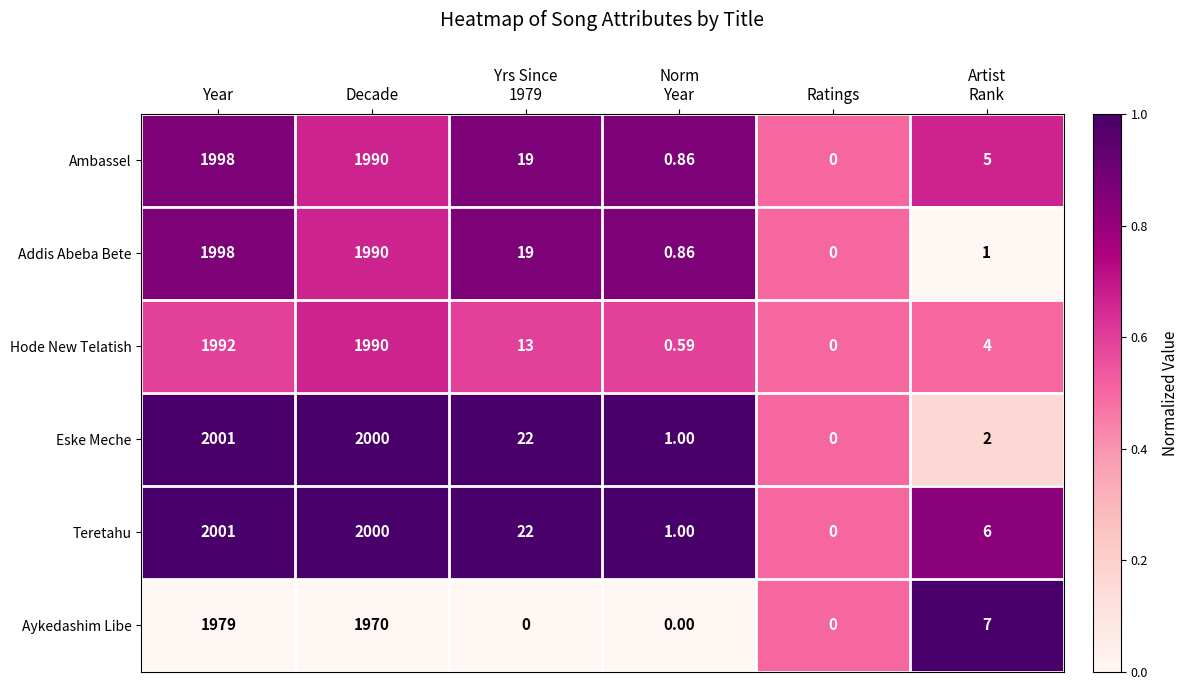

Where does the Aykedashim Libe series first go above 7?

Year